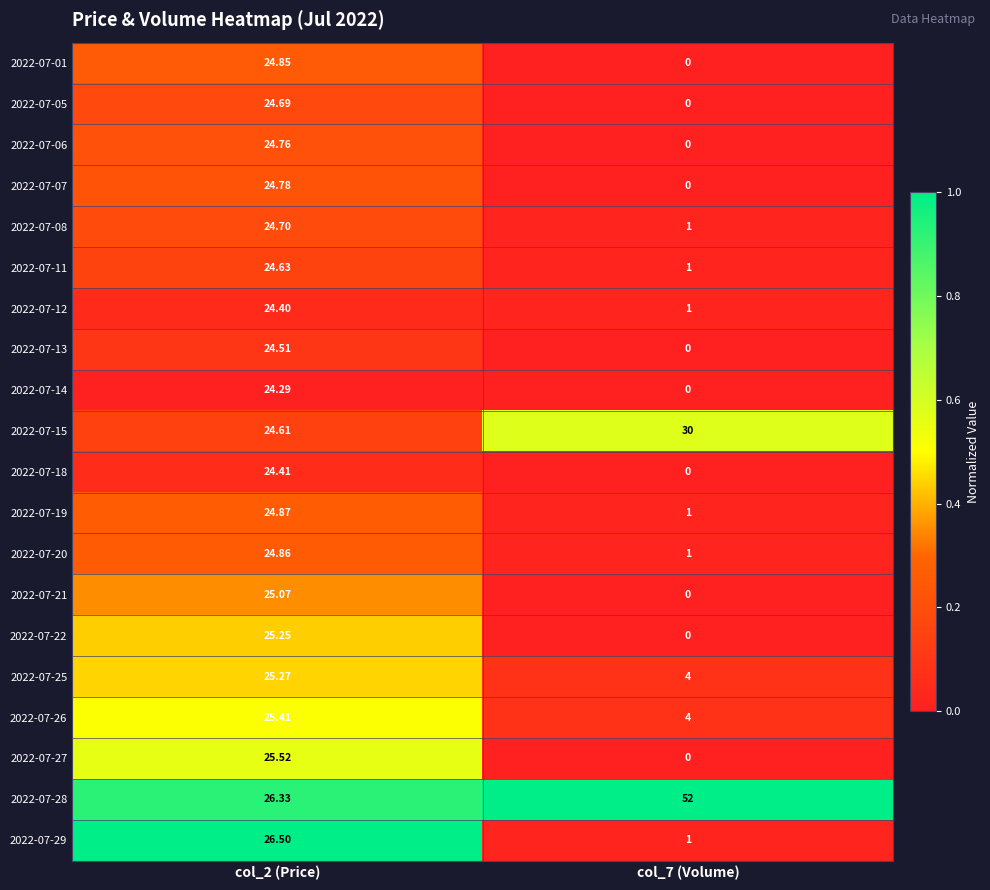

How many data points in 2022-07-07 are above 24?

1